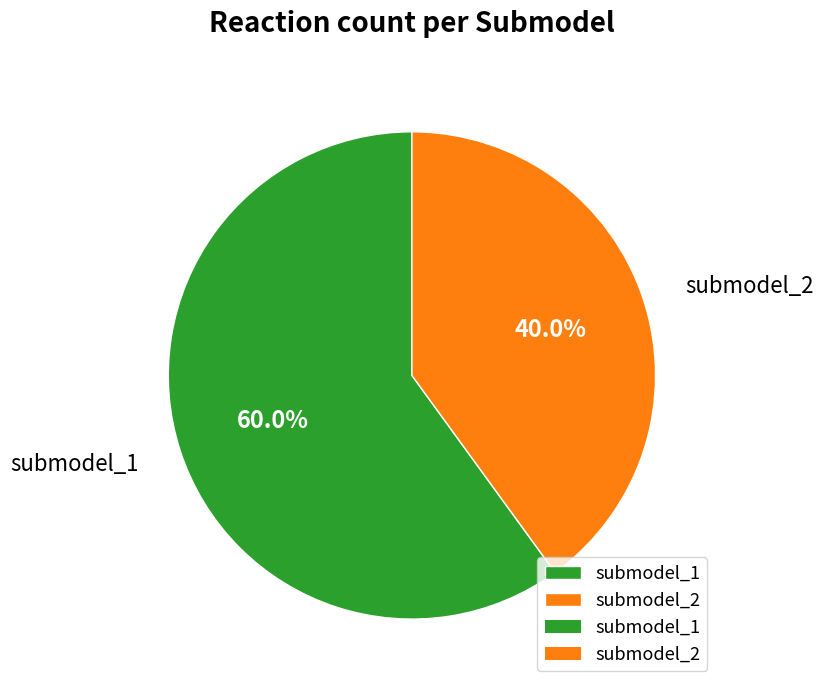

Is there a majority slice in this chart?

Yes